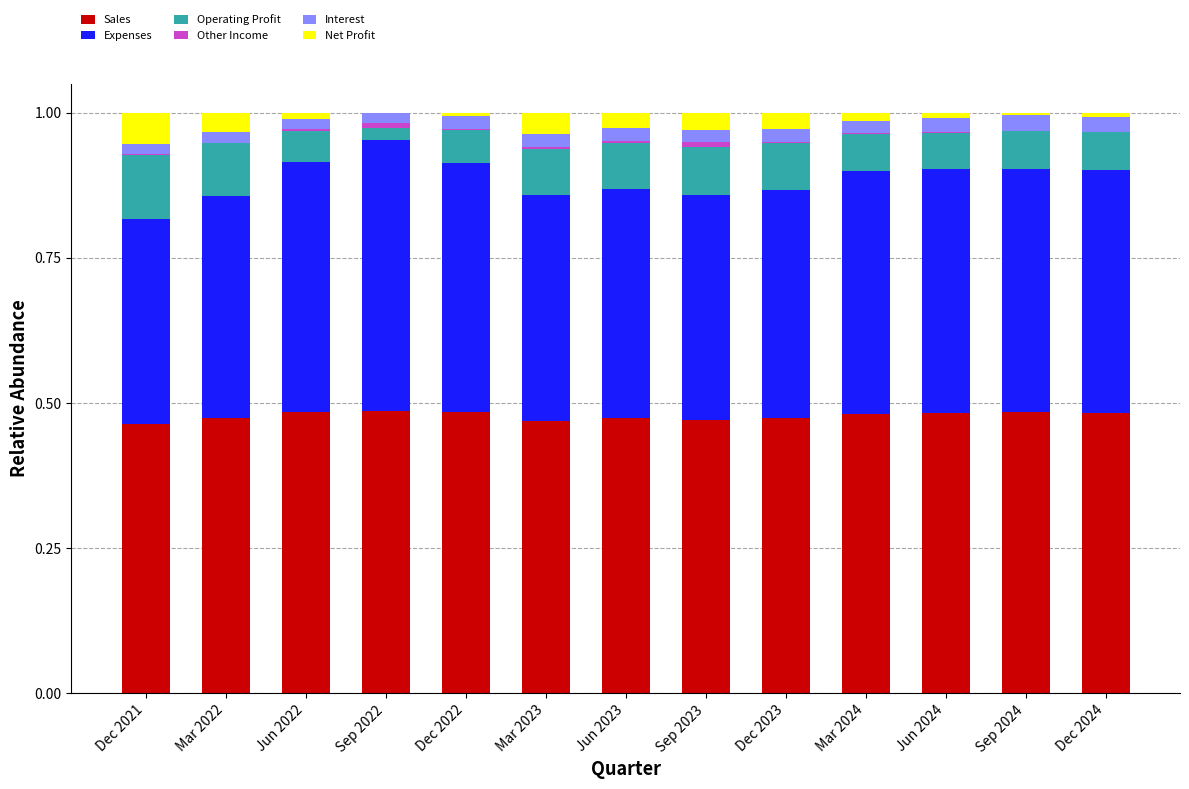

How many categories are shown in the chart?

13